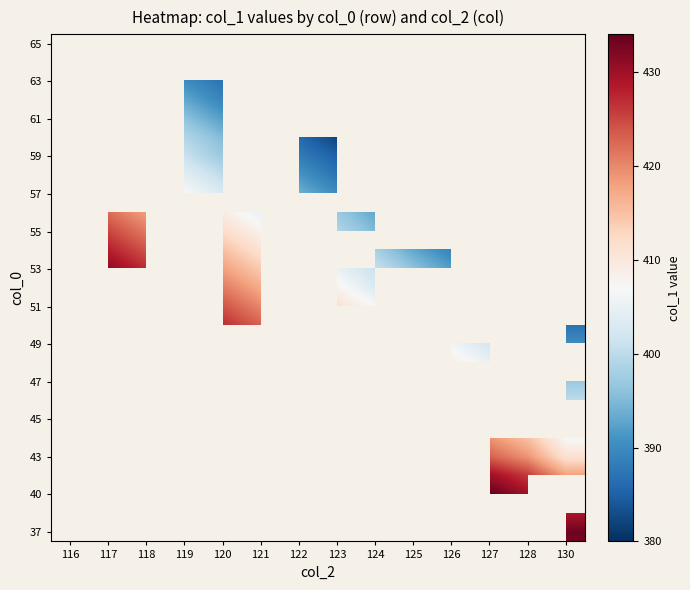

What is the greatest value displayed?

434.0